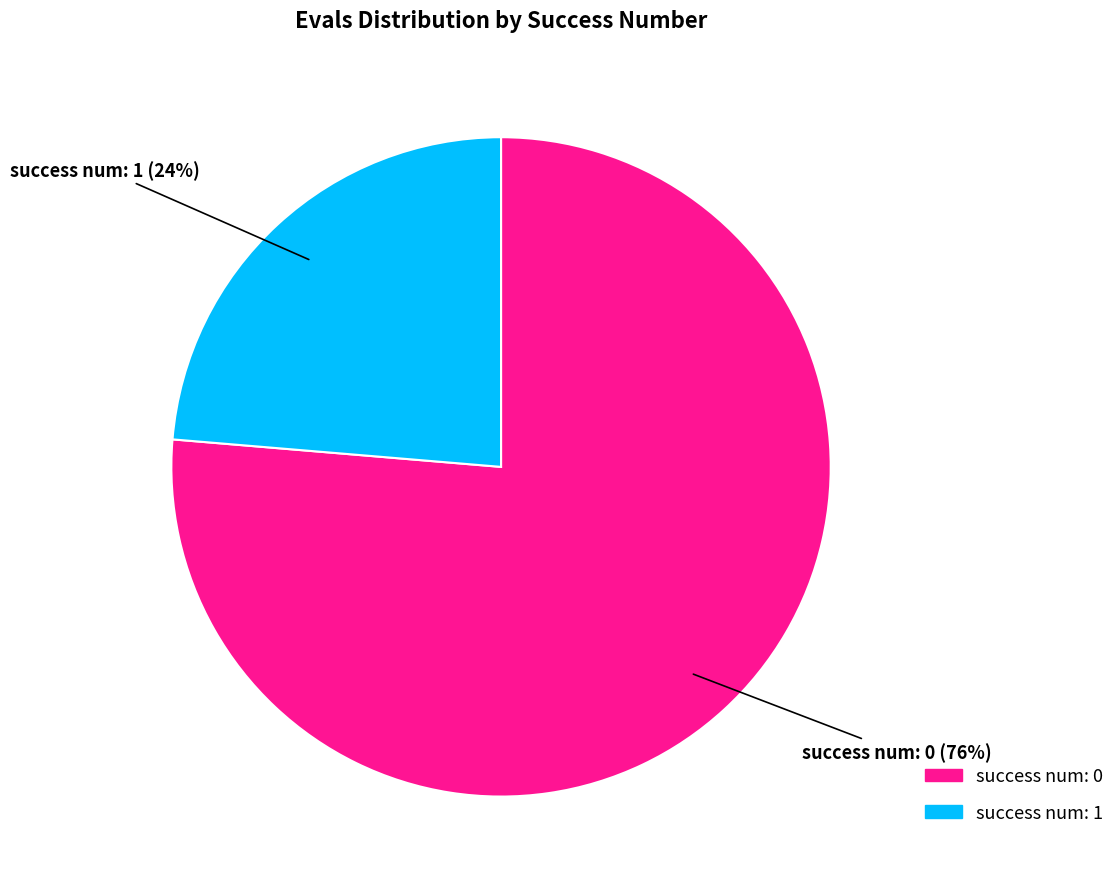

Is there a majority slice in this chart?

Yes